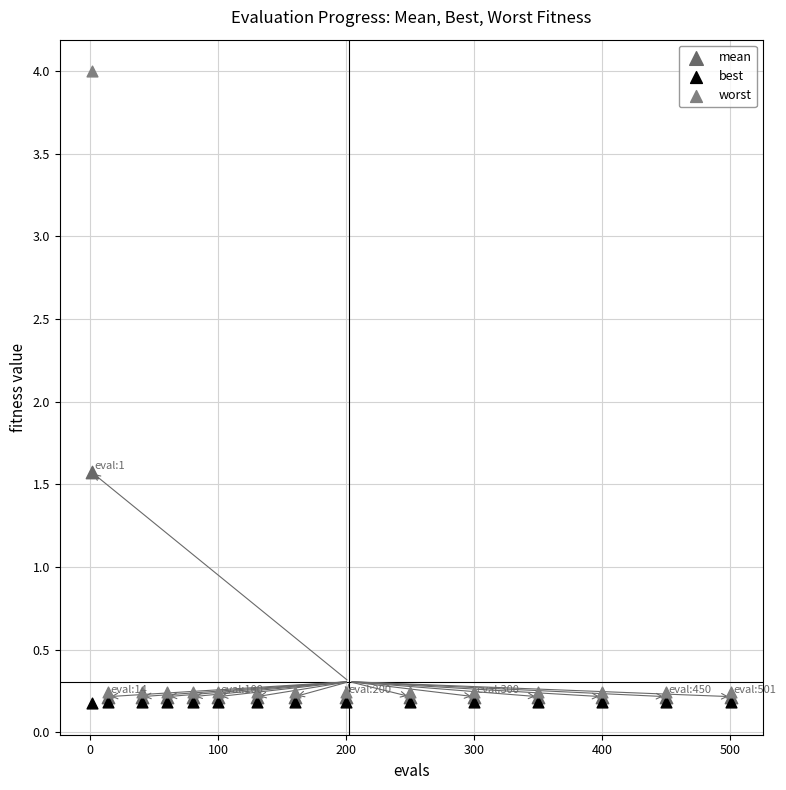

Which series reaches the minimum Y coordinate?

best